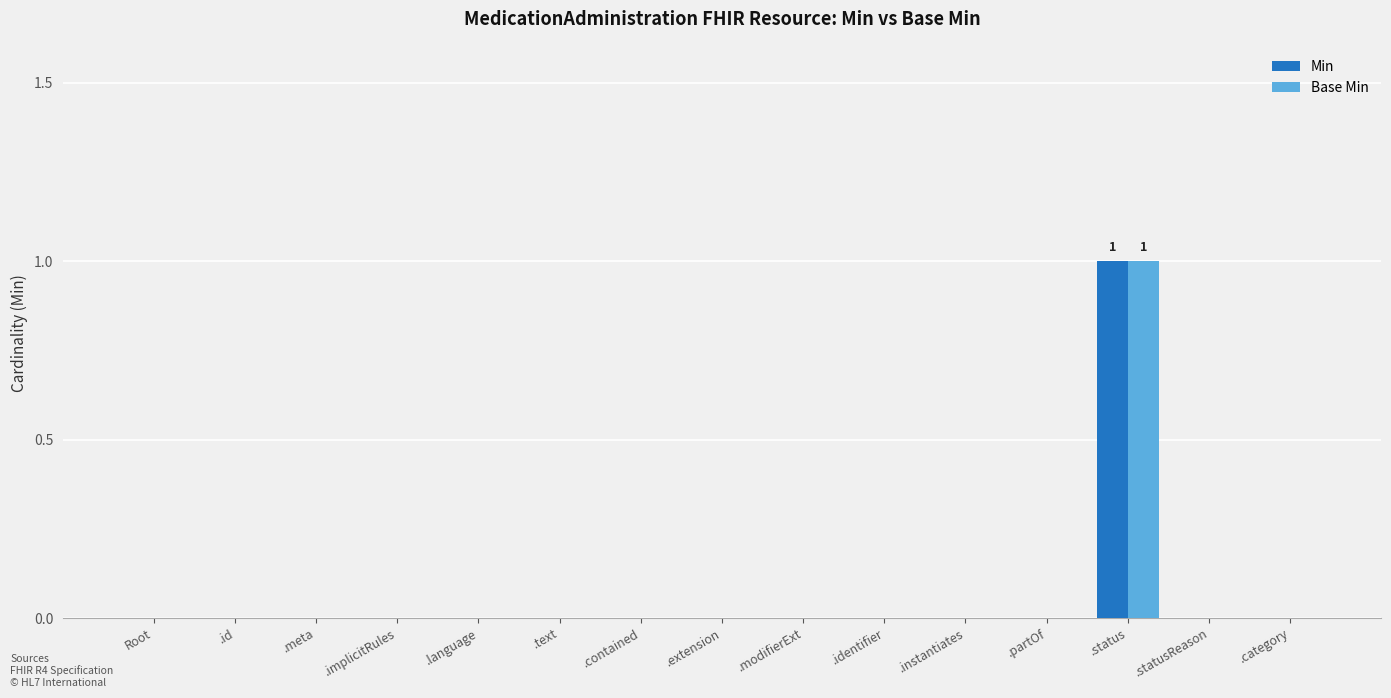

The value of Min at .instantiates is 0. True or false?

True